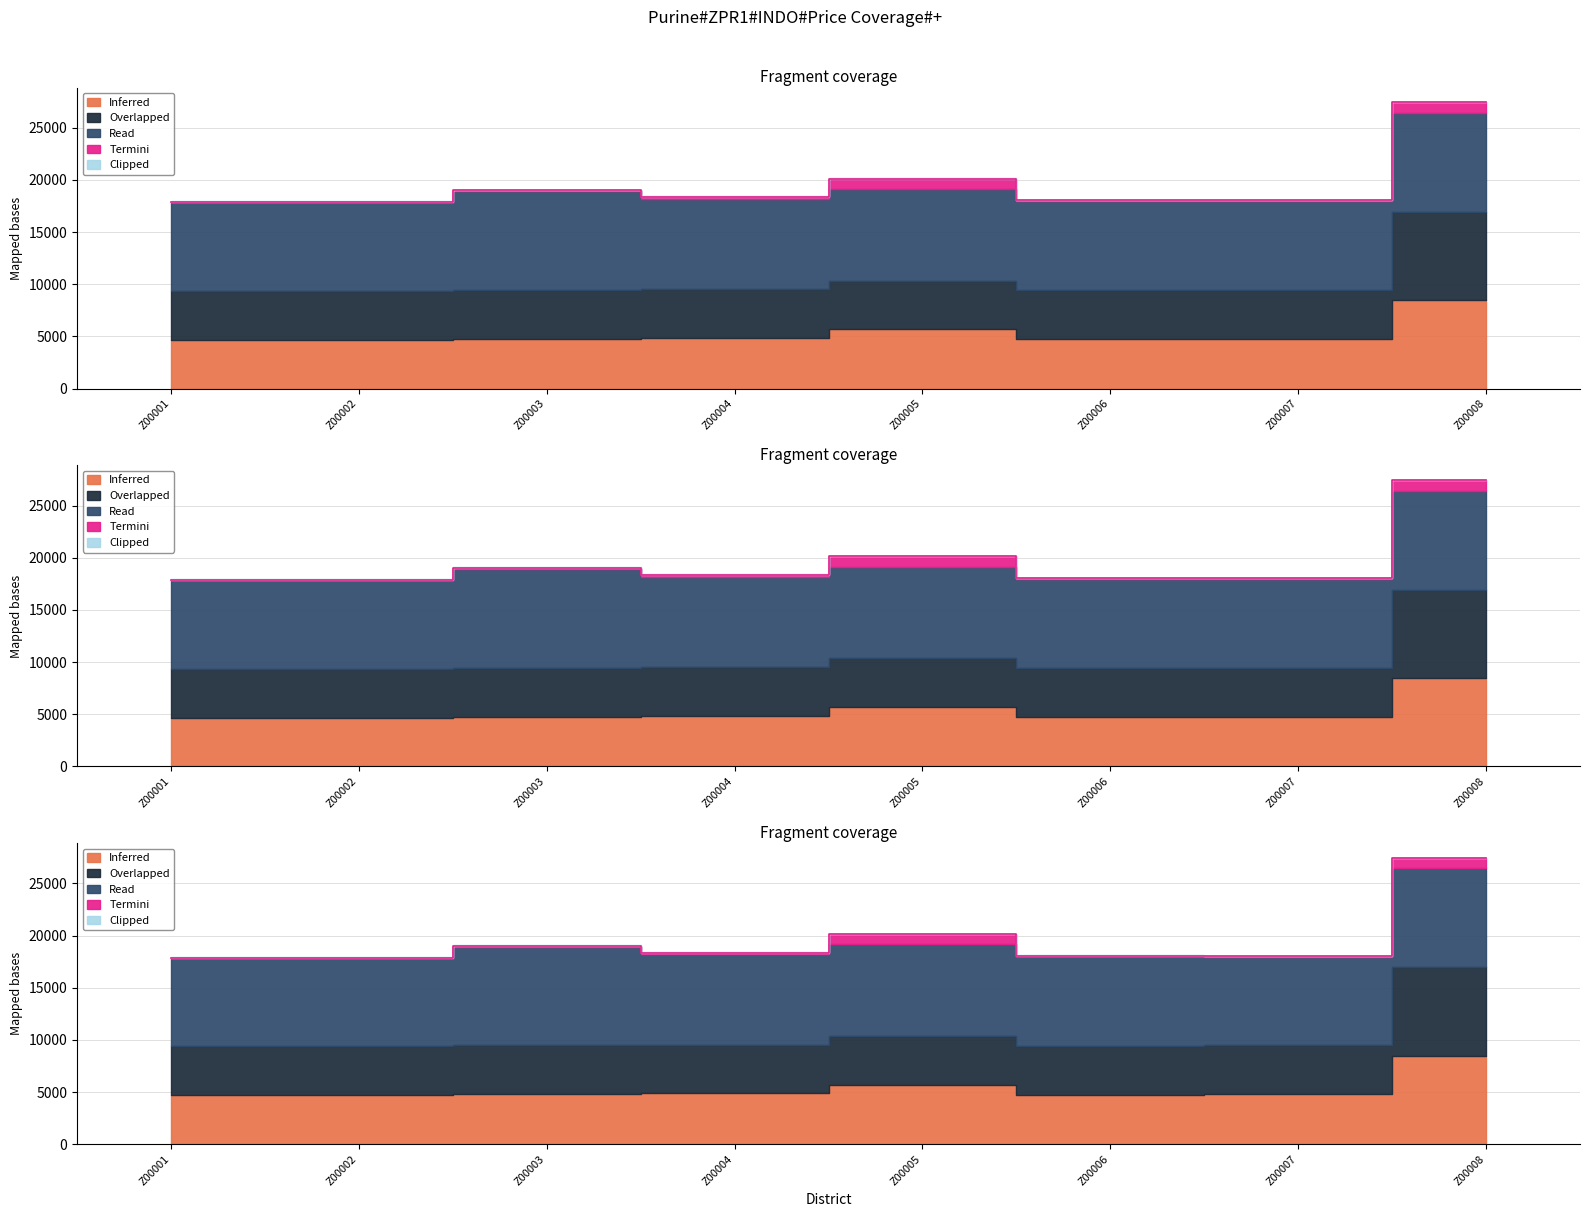

Rank the categories by Clipped value from highest to lowest.

Z00001, Z00002, Z00003, Z00004, Z00005, Z00006, Z00007, Z00008